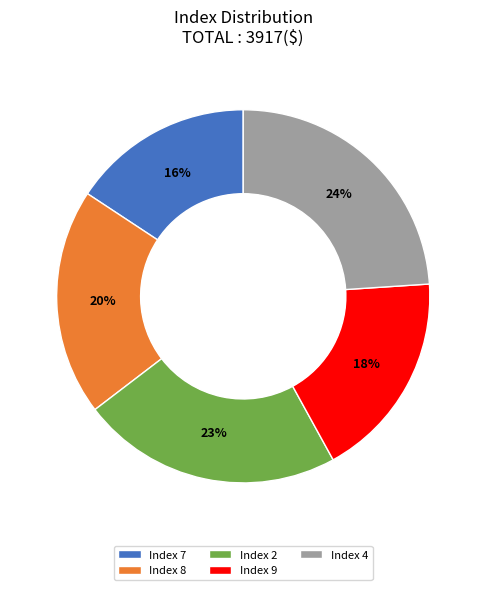

How many segments does this pie chart have?

5